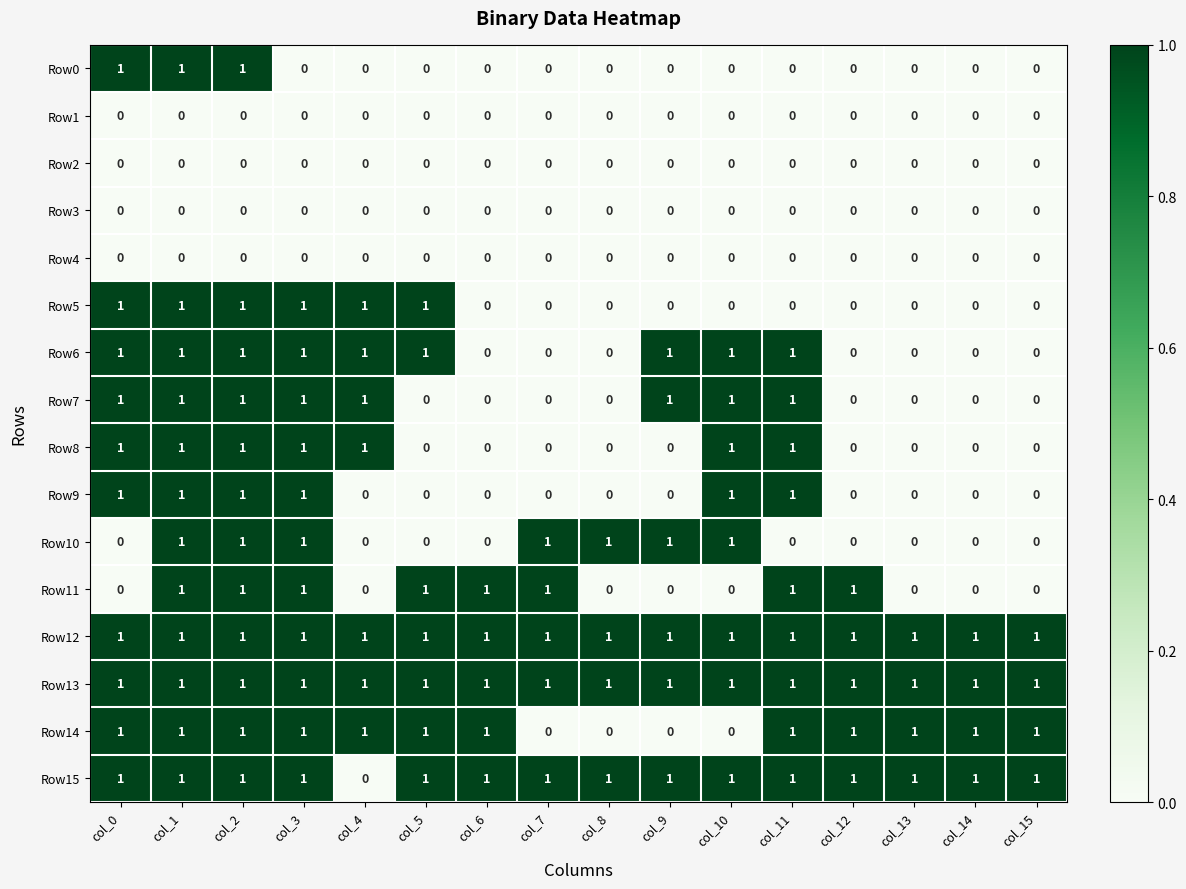

What is the sum of all Row10 values?

7